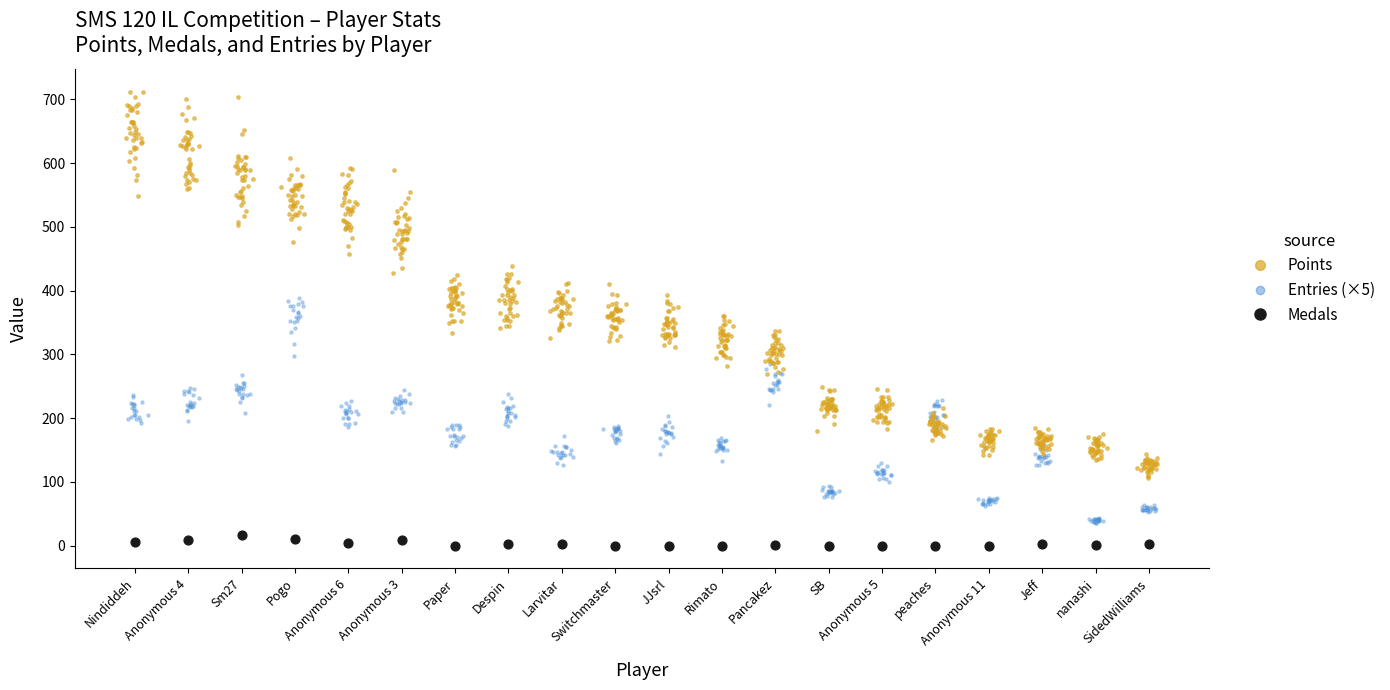

Which series has the largest total across all categories?

Points